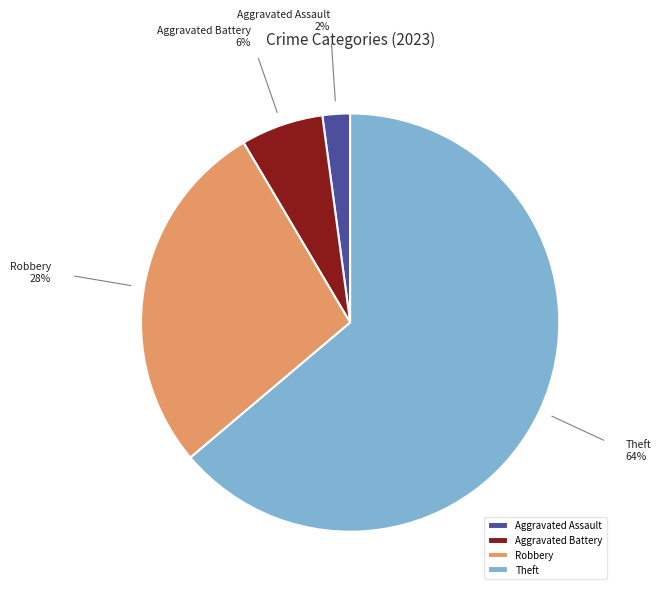

Is the sum of Theft and Aggravated Battery greater than half?

Yes